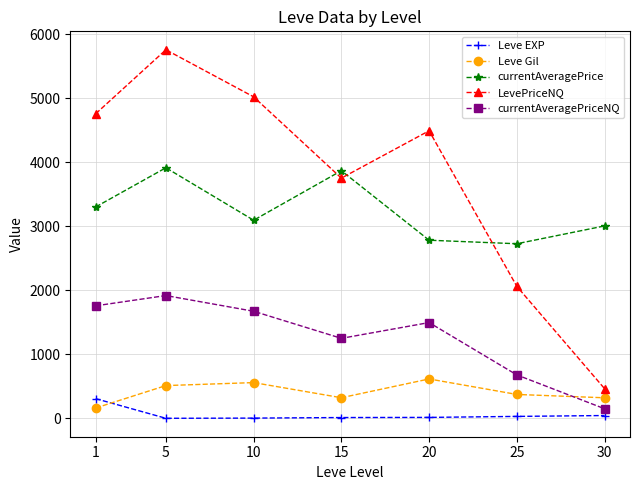

True or false: LevePriceNQ has more than 0 interior local peaks.

True